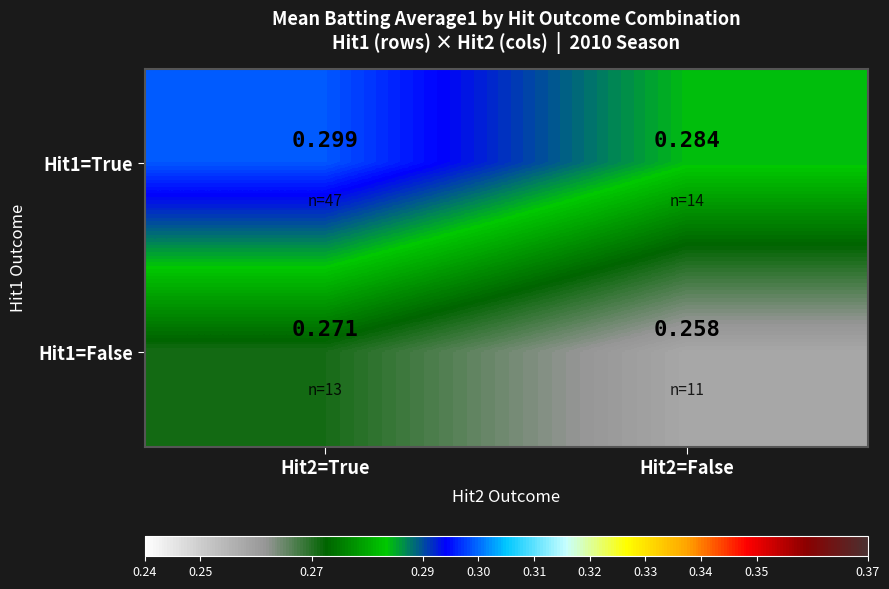

Is the value of Hit1=False at Hit2=False greater than the value of Hit1=True at Hit2=True?

No